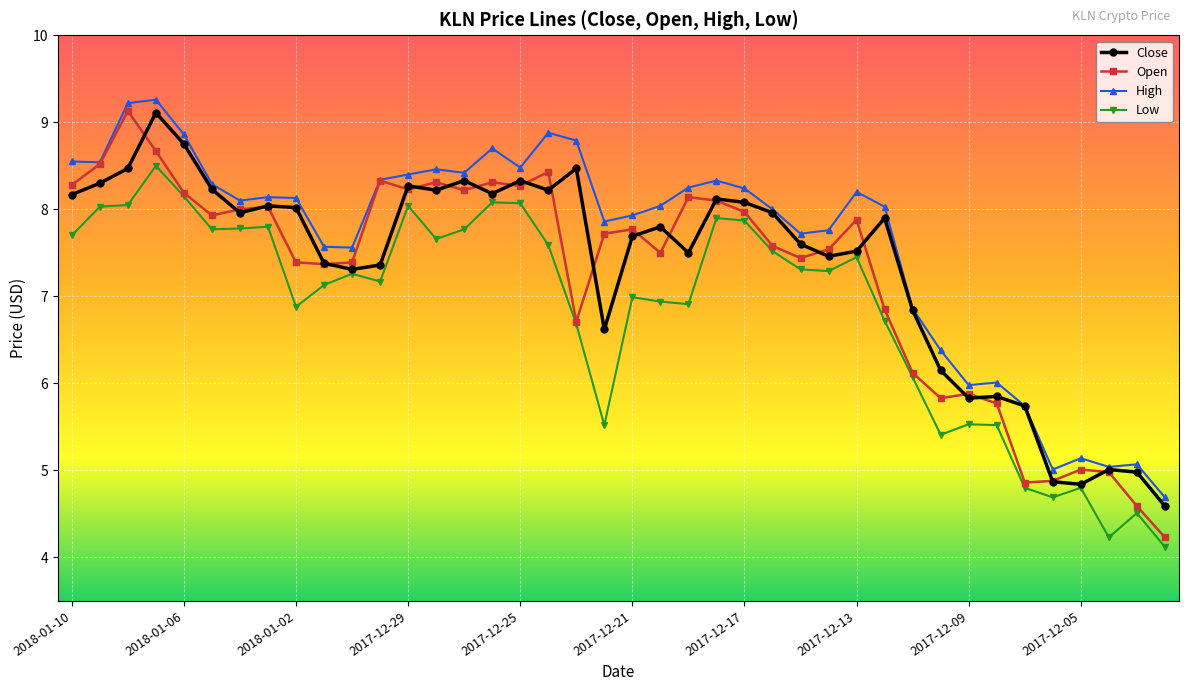

What is the average value of the Open series?

7.3